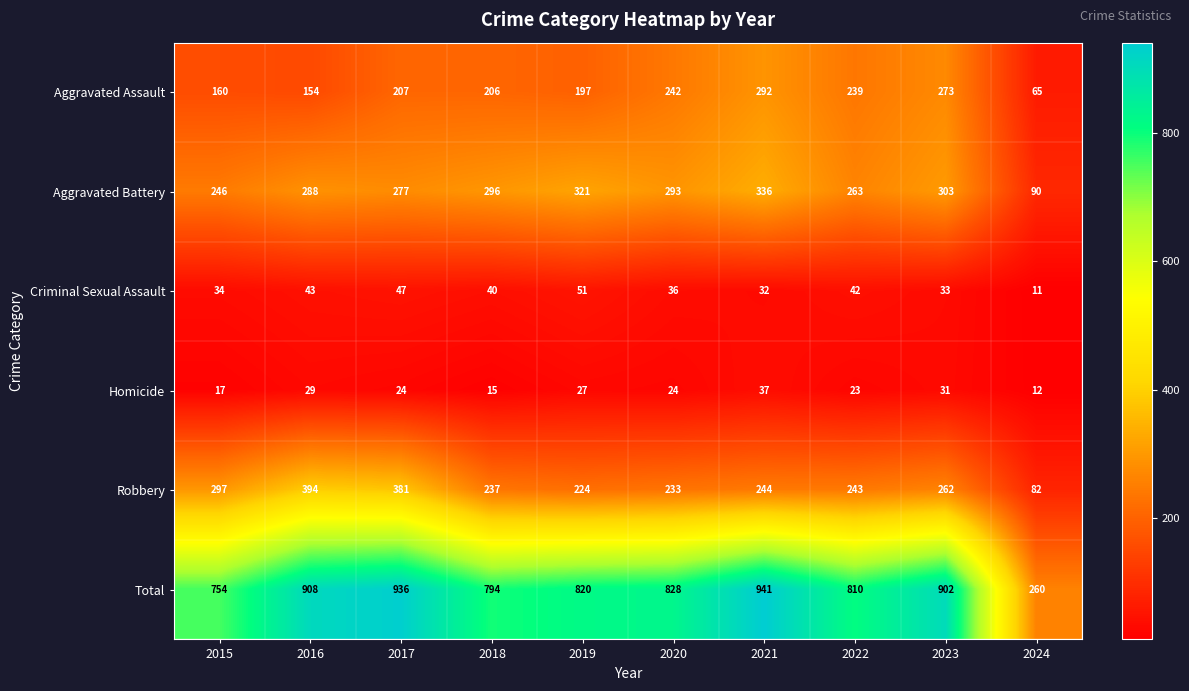

The value of Robbery at 2023 is 262. True or false?

True